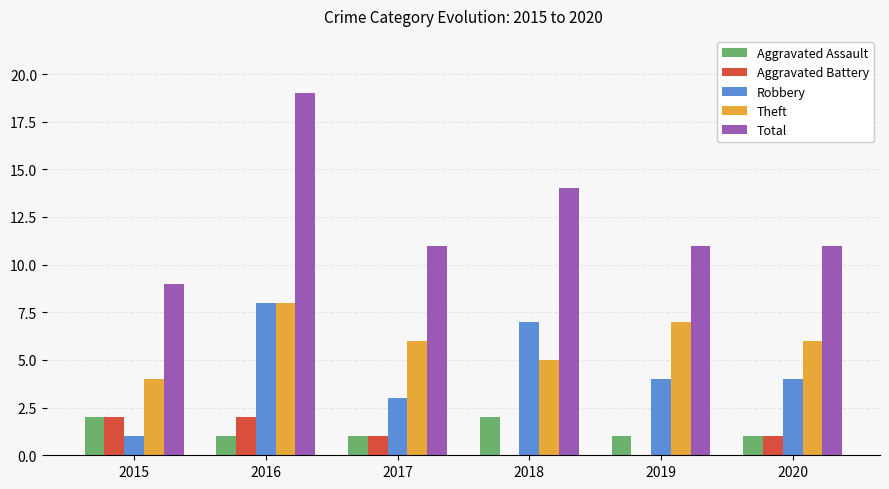

At which label does Robbery first exceed 4?

2016